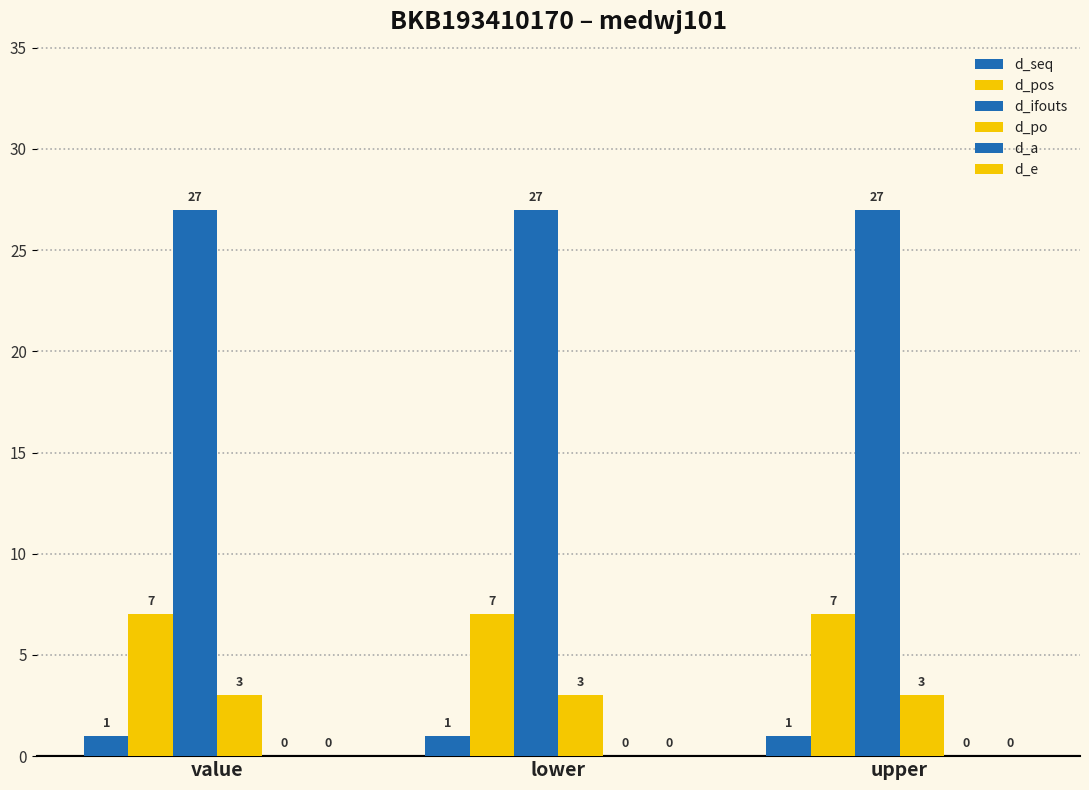

What is the label of the 3rd bar from the right?

value